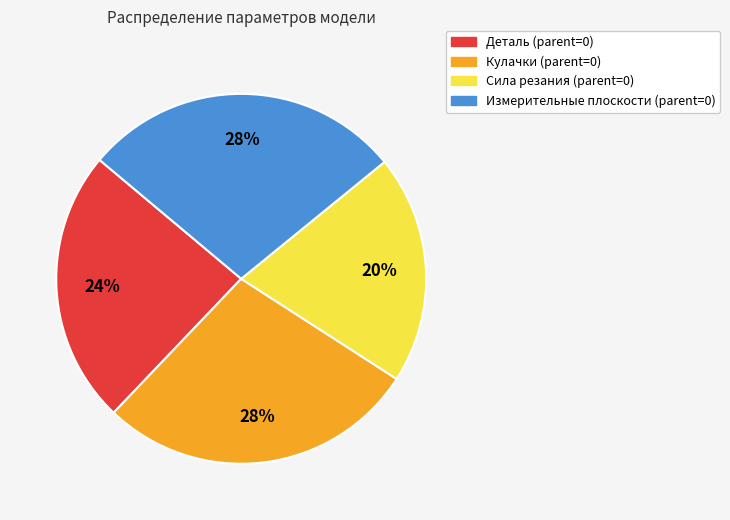

Does any single category account for the majority?

No